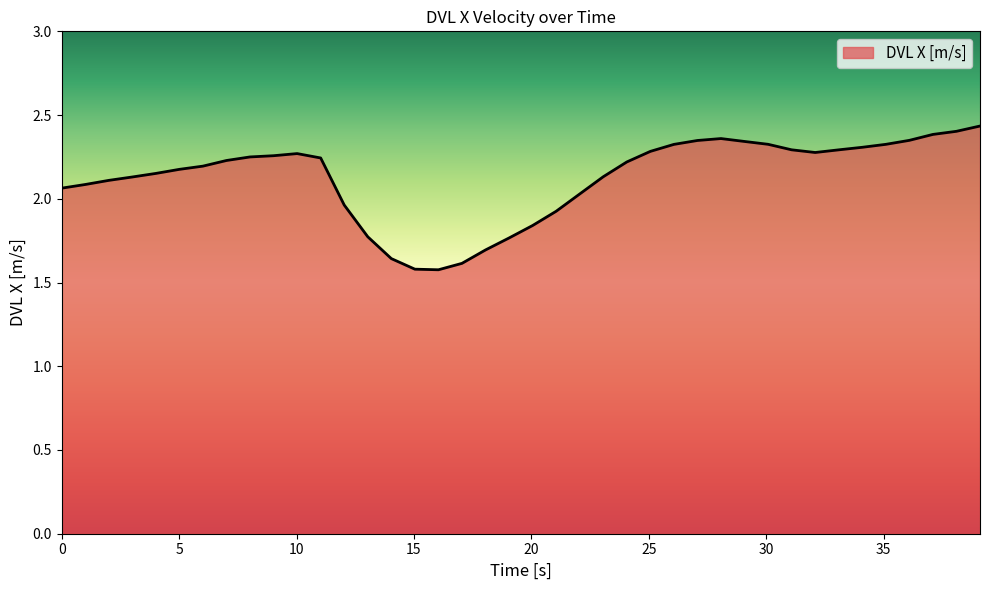

What is the difference between the maximum and minimum values?

0.9